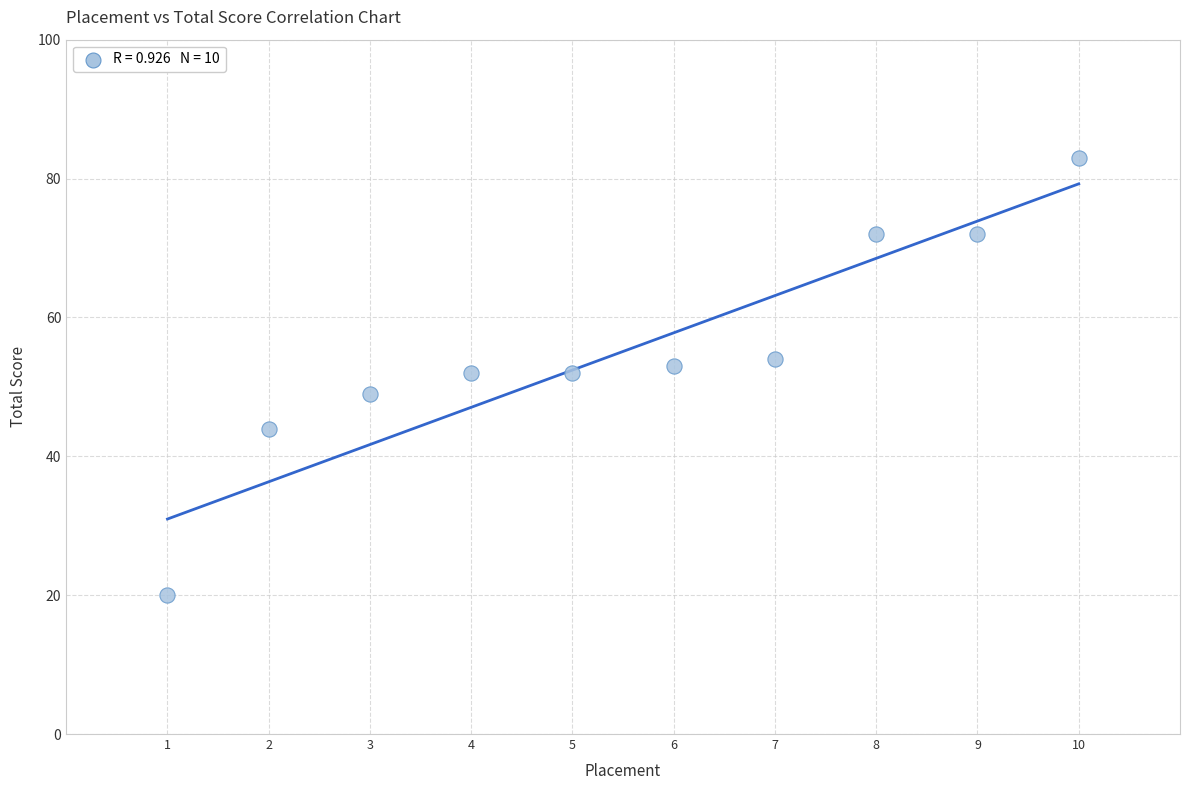

What is the average Y value?

55